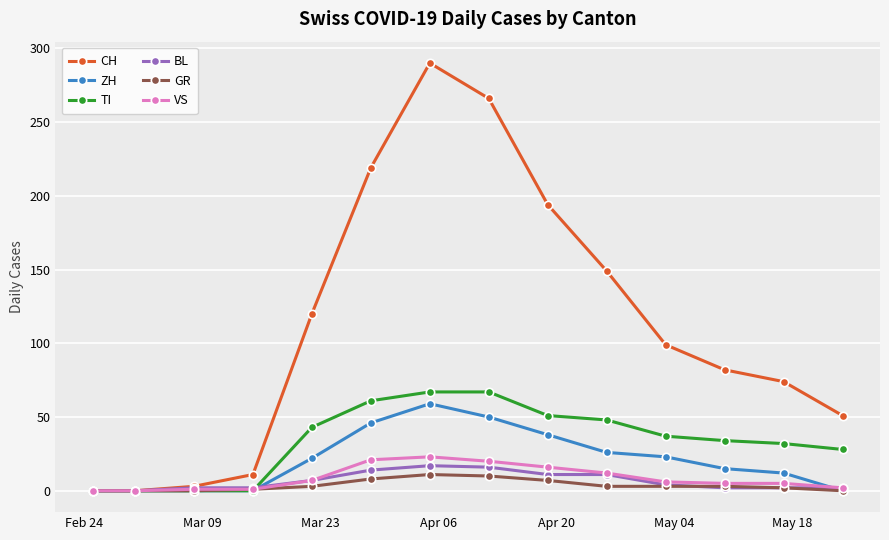

Which series has the largest total across all categories?

CH